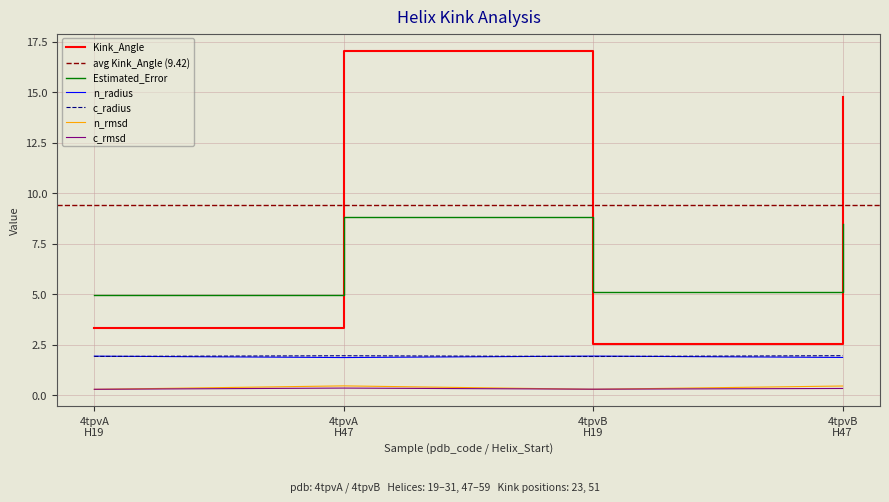

What is the minimum value for c_radius?

1.9